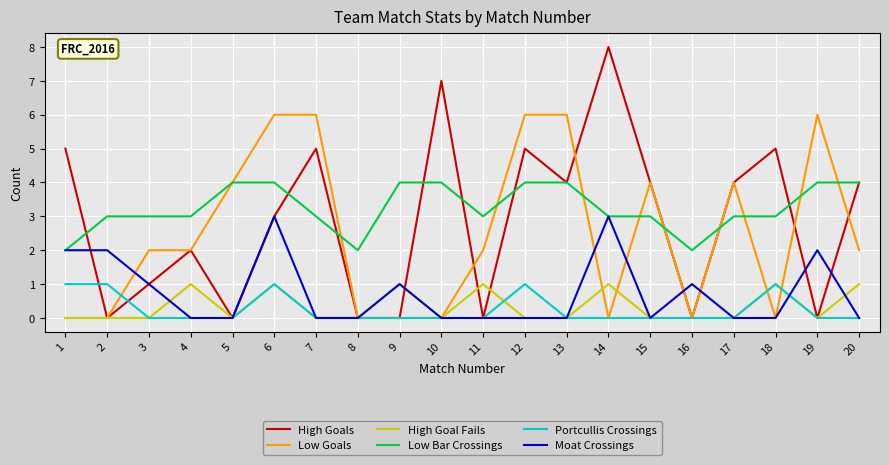

At which category is the sum across all series the highest?

6